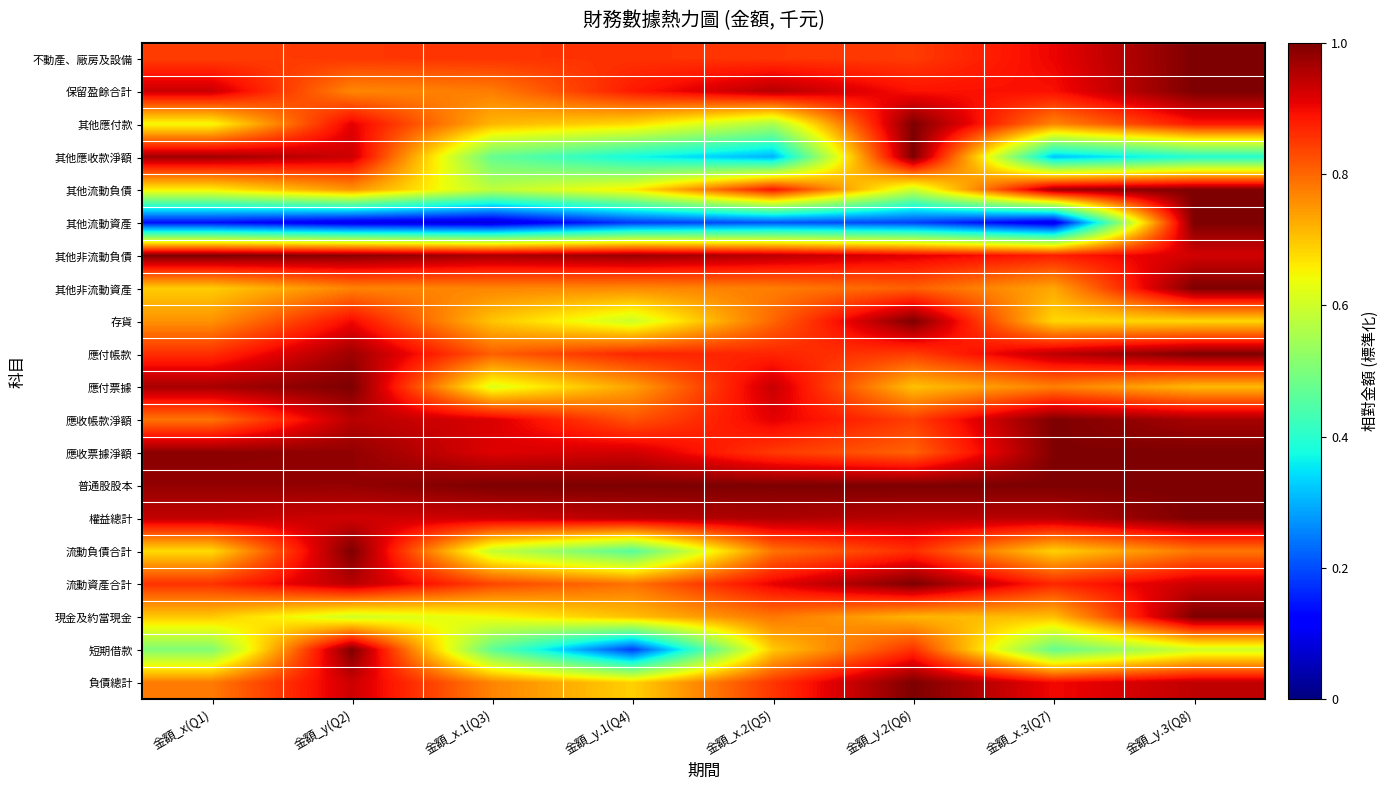

Reading left to right, transcribe all the data shown in this chart.

不動產、廠房及設備: 金額_x(Q1)=0.8	金額_y(Q2)=0.9	金額_x.1(Q3)=0.9	金額_y.1(Q4)=0.9	金額_x.2(Q5)=0.9	金額_y.2(Q6)=0.8	金額_x.3(Q7)=0.9	金額_y.3(Q8)=1.0
保留盈餘合計: 金額_x(Q1)=0.9	金額_y(Q2)=0.8	金額_x.1(Q3)=0.8	金額_y.1(Q4)=0.9	金額_x.2(Q5)=1.0	金額_y.2(Q6)=0.9	金額_x.3(Q7)=0.9	金額_y.3(Q8)=1.0
其他應付款: 金額_x(Q1)=0.6	金額_y(Q2)=0.9	金額_x.1(Q3)=0.7	金額_y.1(Q4)=0.7	金額_x.2(Q5)=0.6	金額_y.2(Q6)=1.0	金額_x.3(Q7)=0.8	金額_y.3(Q8)=0.9
其他應收款淨額: 金額_x(Q1)=1.0	金額_y(Q2)=0.9	金額_x.1(Q3)=0.5	金額_y.1(Q4)=0.4	金額_x.2(Q5)=0.3	金額_y.2(Q6)=1.0	金額_x.3(Q7)=0.3	金額_y.3(Q8)=0.4
其他流動負債: 金額_x(Q1)=0.7	金額_y(Q2)=0.8	金額_x.1(Q3)=0.6	金額_y.1(Q4)=0.7	金額_x.2(Q5)=0.9	金額_y.2(Q6)=0.6	金額_x.3(Q7)=1.0	金額_y.3(Q8)=1.0
其他流動資產: 金額_x(Q1)=0.1	金額_y(Q2)=0.1	金額_x.1(Q3)=0.1	金額_y.1(Q4)=0.2	金額_x.2(Q5)=0.2	金額_y.2(Q6)=0.2	金額_x.3(Q7)=0.1	金額_y.3(Q8)=1.0
其他非流動負債: 金額_x(Q1)=1.0	金額_y(Q2)=1.0	金額_x.1(Q3)=1.0	金額_y.1(Q4)=1.0	金額_x.2(Q5)=0.9	金額_y.2(Q6)=0.9	金額_x.3(Q7)=0.9	金額_y.3(Q8)=0.9
其他非流動資產: 金額_x(Q1)=0.7	金額_y(Q2)=0.8	金額_x.1(Q3)=0.8	金額_y.1(Q4)=0.8	金額_x.2(Q5)=0.8	金額_y.2(Q6)=0.8	金額_x.3(Q7)=0.7	金額_y.3(Q8)=1.0
存貨: 金額_x(Q1)=0.8	金額_y(Q2)=0.9	金額_x.1(Q3)=0.7	金額_y.1(Q4)=0.6	金額_x.2(Q5)=0.8	金額_y.2(Q6)=1.0	金額_x.3(Q7)=0.7	金額_y.3(Q8)=0.7
應付帳款: 金額_x(Q1)=0.9	金額_y(Q2)=1.0	金額_x.1(Q3)=0.8	金額_y.1(Q4)=0.9	金額_x.2(Q5)=0.9	金額_y.2(Q6)=0.8	金額_x.3(Q7)=0.9	金額_y.3(Q8)=1.0
應付票據: 金額_x(Q1)=1.0	金額_y(Q2)=1.0	金額_x.1(Q3)=0.6	金額_y.1(Q4)=0.7	金額_x.2(Q5)=0.9	金額_y.2(Q6)=0.7	金額_x.3(Q7)=0.8	金額_y.3(Q8)=0.7
應收帳款淨額: 金額_x(Q1)=0.8	金額_y(Q2)=0.9	金額_x.1(Q3)=0.9	金額_y.1(Q4)=0.8	金額_x.2(Q5)=0.9	金額_y.2(Q6)=0.8	金額_x.3(Q7)=1.0	金額_y.3(Q8)=1.0
應收票據淨額: 金額_x(Q1)=1.0	金額_y(Q2)=1.0	金額_x.1(Q3)=0.9	金額_y.1(Q4)=0.9	金額_x.2(Q5)=0.8	金額_y.2(Q6)=0.8	金額_x.3(Q7)=1.0	金額_y.3(Q8)=1.0
普通股股本: 金額_x(Q1)=1.0	金額_y(Q2)=1.0	金額_x.1(Q3)=1.0	金額_y.1(Q4)=1.0	金額_x.2(Q5)=1.0	金額_y.2(Q6)=1.0	金額_x.3(Q7)=1.0	金額_y.3(Q8)=1.0
權益總計: 金額_x(Q1)=0.9	金額_y(Q2)=0.9	金額_x.1(Q3)=0.9	金額_y.1(Q4)=0.9	金額_x.2(Q5)=1.0	金額_y.2(Q6)=0.9	金額_x.3(Q7)=0.9	金額_y.3(Q8)=1.0
流動負債合計: 金額_x(Q1)=0.7	金額_y(Q2)=1.0	金額_x.1(Q3)=0.6	金額_y.1(Q4)=0.5	金額_x.2(Q5)=0.8	金額_y.2(Q6)=0.9	金額_x.3(Q7)=0.7	金額_y.3(Q8)=0.8
流動資產合計: 金額_x(Q1)=0.9	金額_y(Q2)=0.9	金額_x.1(Q3)=0.8	金額_y.1(Q4)=0.8	金額_x.2(Q5)=0.9	金額_y.2(Q6)=1.0	金額_x.3(Q7)=0.9	金額_y.3(Q8)=0.9
現金及約當現金: 金額_x(Q1)=0.7	金額_y(Q2)=0.6	金額_x.1(Q3)=0.6	金額_y.1(Q4)=0.7	金額_x.2(Q5)=0.8	金額_y.2(Q6)=0.7	金額_x.3(Q7)=0.7	金額_y.3(Q8)=1.0
短期借款: 金額_x(Q1)=0.5	金額_y(Q2)=1.0	金額_x.1(Q3)=0.5	金額_y.1(Q4)=0.2	金額_x.2(Q5)=0.7	金額_y.2(Q6)=0.9	金額_x.3(Q7)=0.5	金額_y.3(Q8)=0.6
負債總計: 金額_x(Q1)=0.8	金額_y(Q2)=0.9	金額_x.1(Q3)=0.8	金額_y.1(Q4)=0.7	金額_x.2(Q5)=0.9	金額_y.2(Q6)=1.0	金額_x.3(Q7)=0.9	金額_y.3(Q8)=0.9